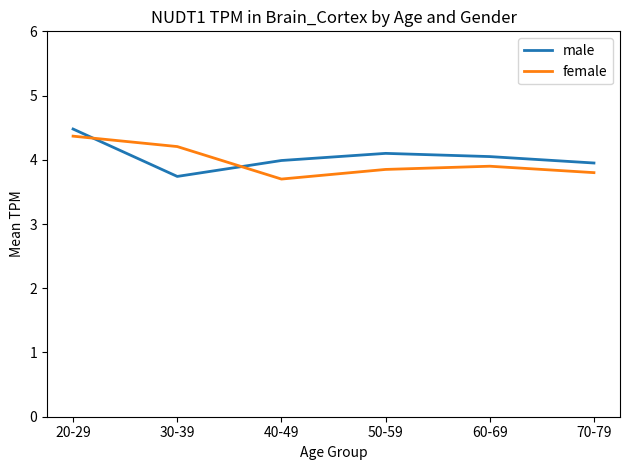

What is the sum of the male values at 30-39 and 40-49?

7.7